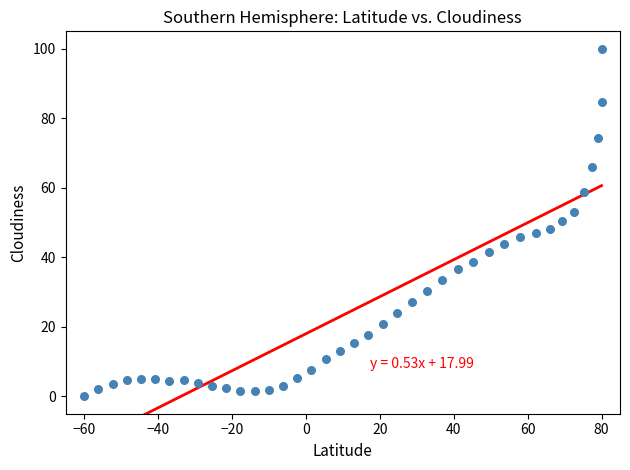

What is the range of X values (max minus min)?

140.0